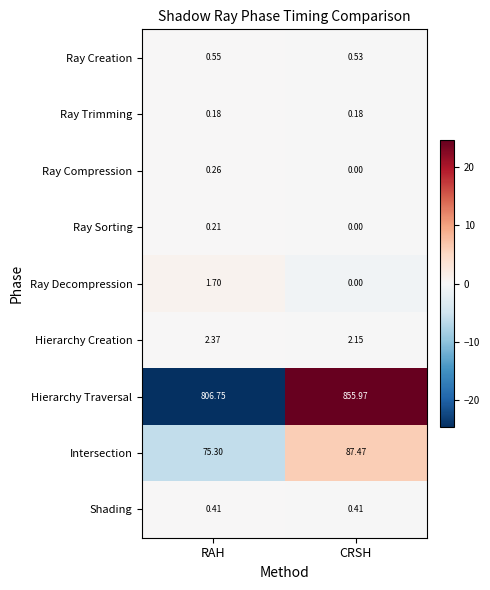

Which category has the highest value across all series?

CRSH